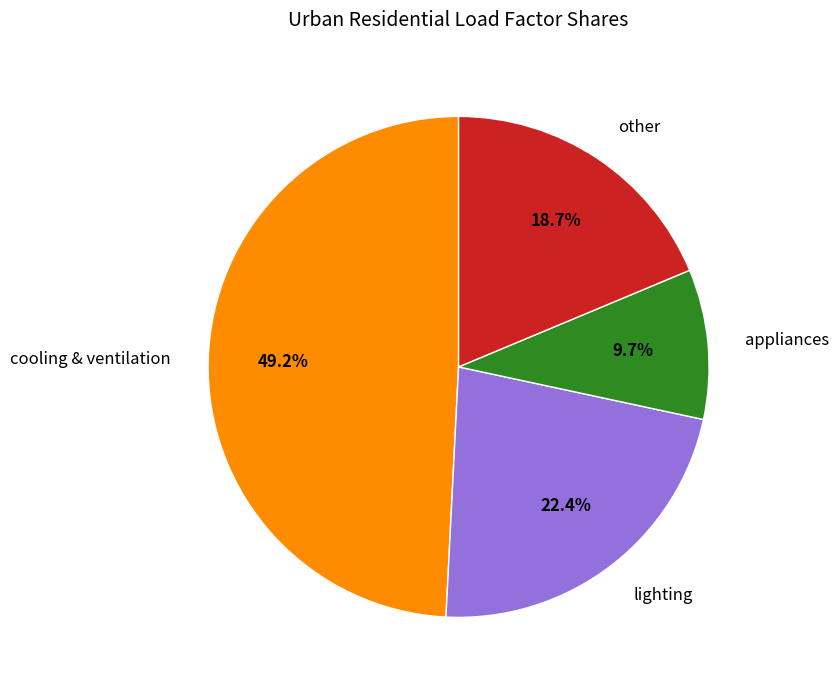

Count the number of slices in the pie.

4